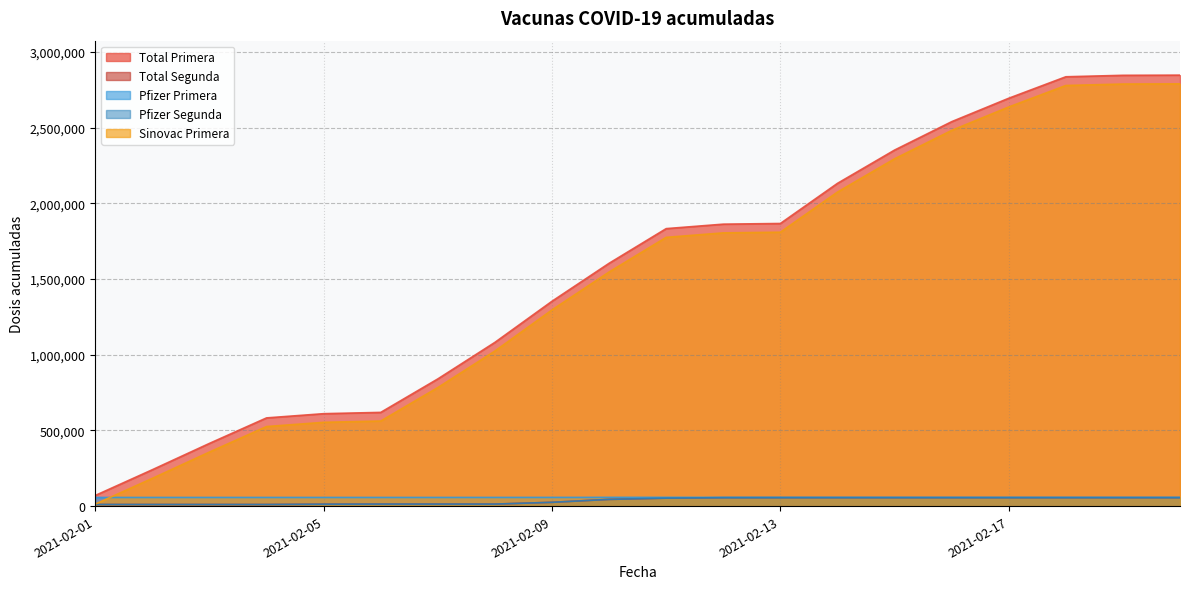

True or false: Total Primera and Sinovac Primera cross at least once.

False